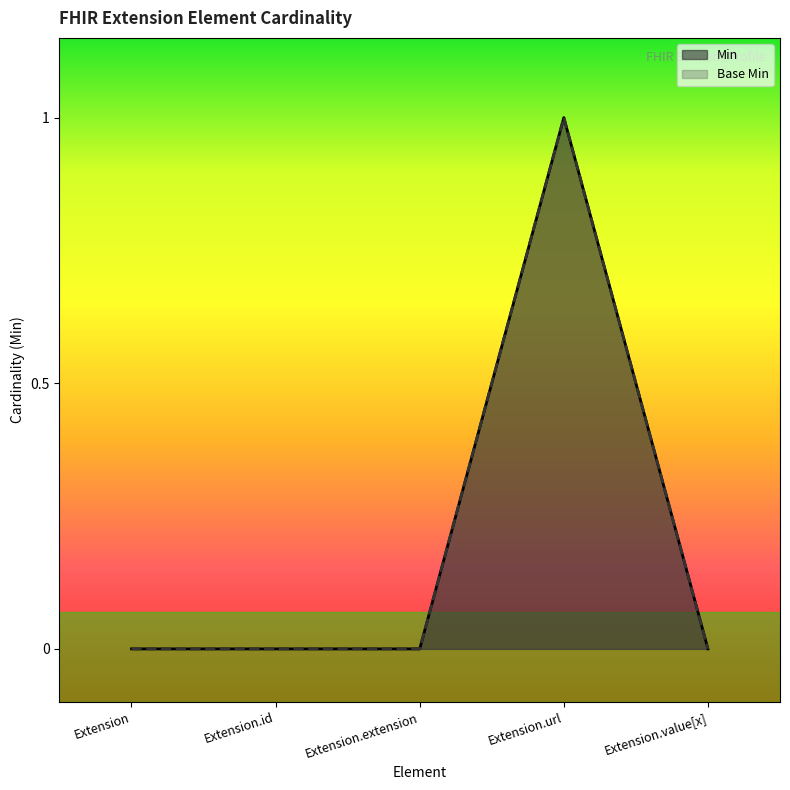

List the labels in order of Min value, largest first.

Extension.url, Extension, Extension.id, Extension.extension, Extension.value[x]